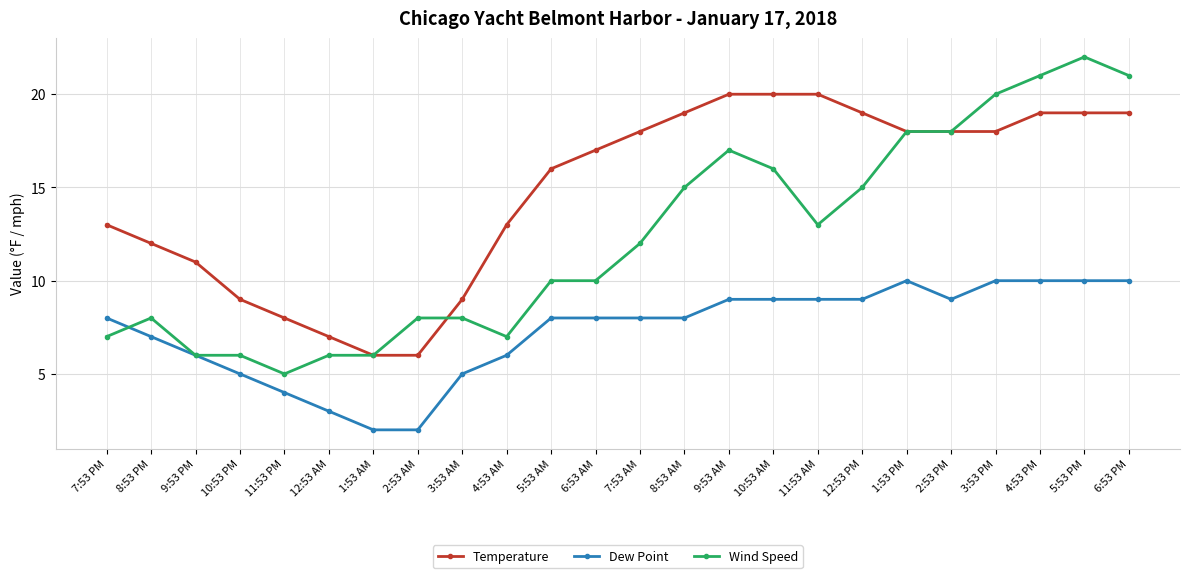

What is the highest value of the Temperature series?

20